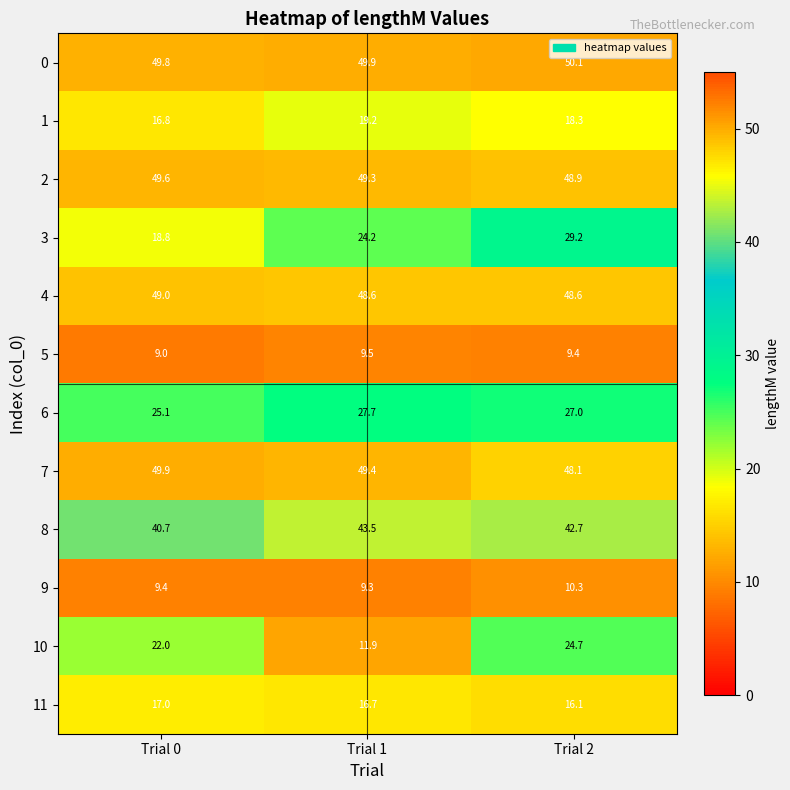

The 8 series shows 43.5 at Trial 1. True or false?

True